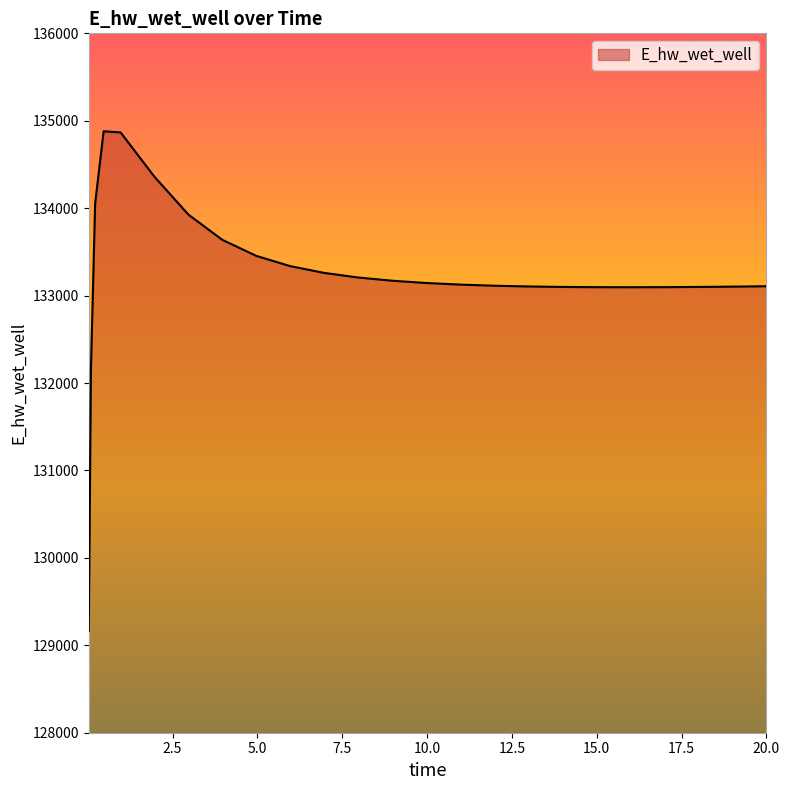

What is the greatest value displayed?

134879.6